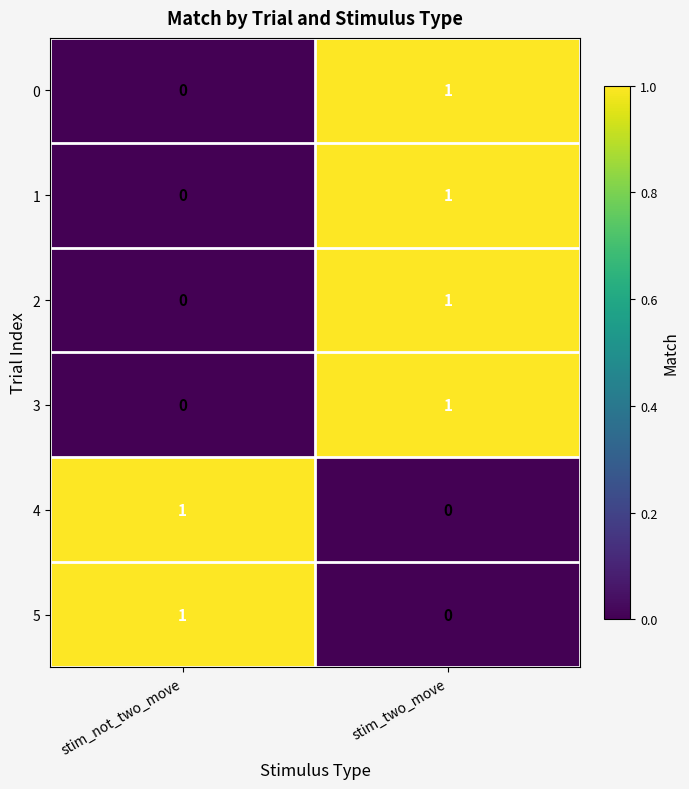

How many series are shown in this chart?

6